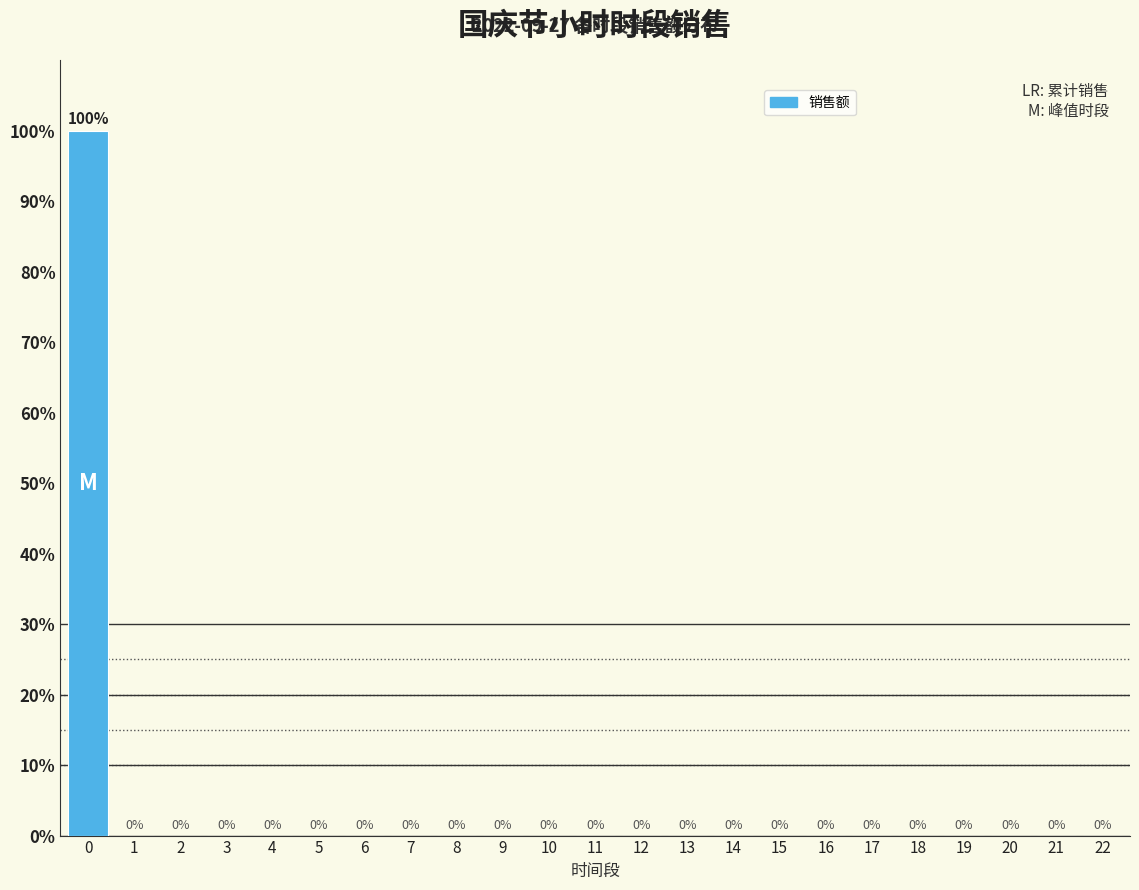

Reading left to right, what are all the values shown in this chart?

0=100	1=0	2=0	3=0	4=0	5=0	6=0	7=0	8=0	9=0	10=0	11=0	12=0	13=0	14=0	15=0	16=0	17=0	18=0	19=0	20=0	21=0	22=0